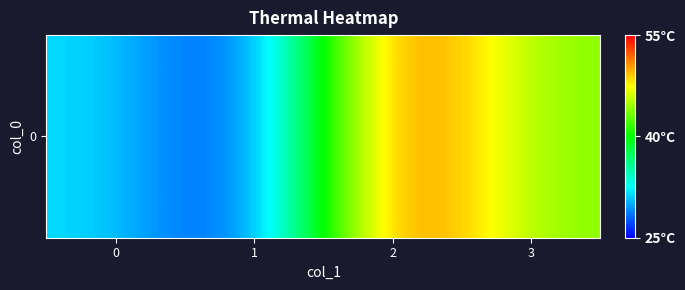

What is the sum of all values?

155.4